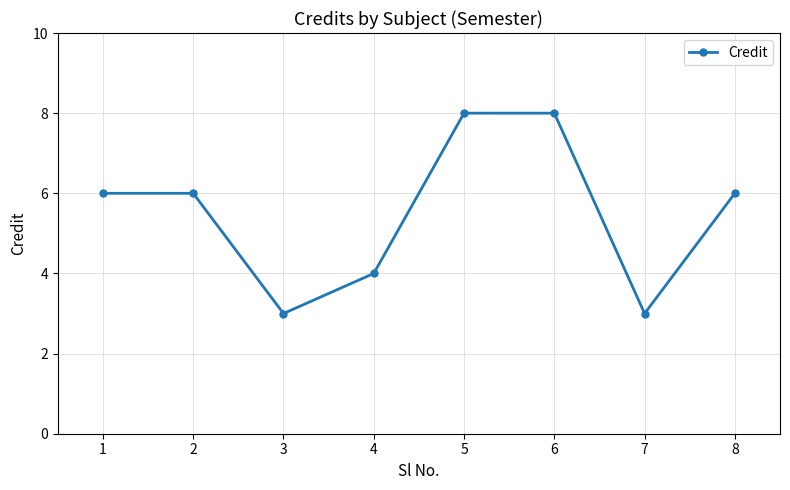

What is the approximate value at 1?

6